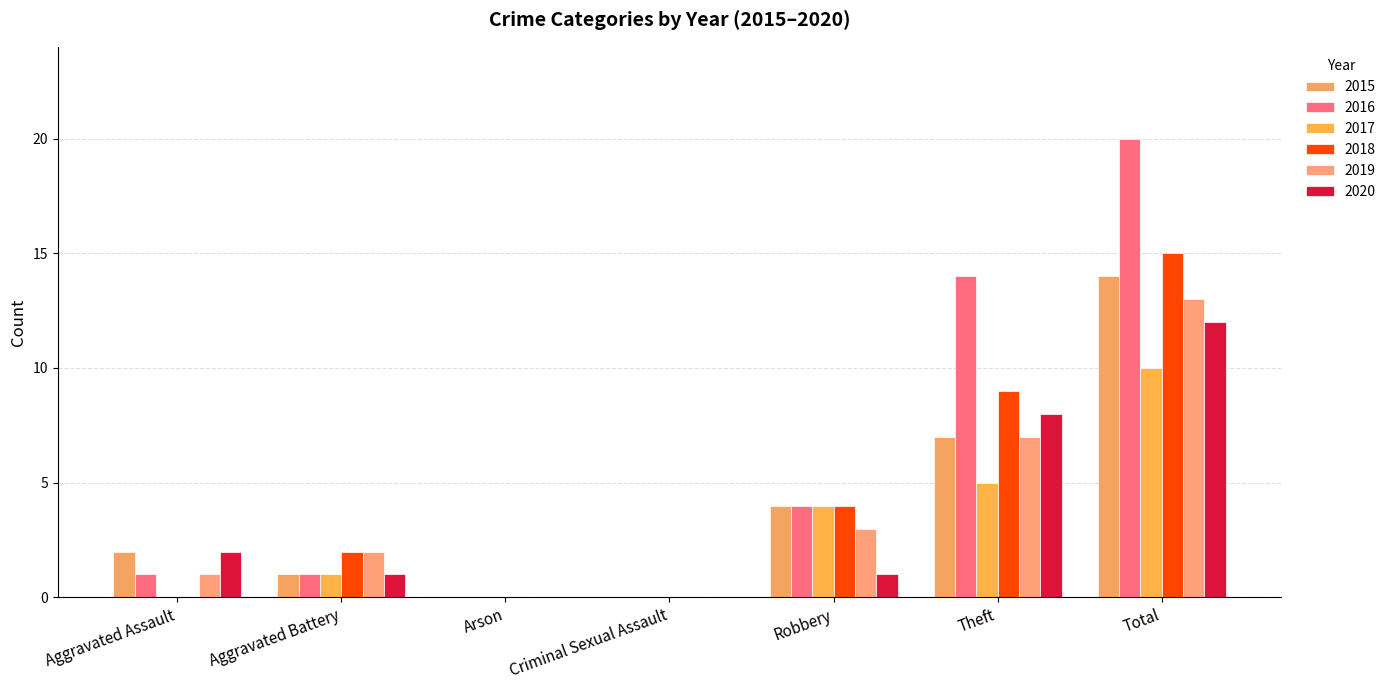

How many data points does each series have?

7